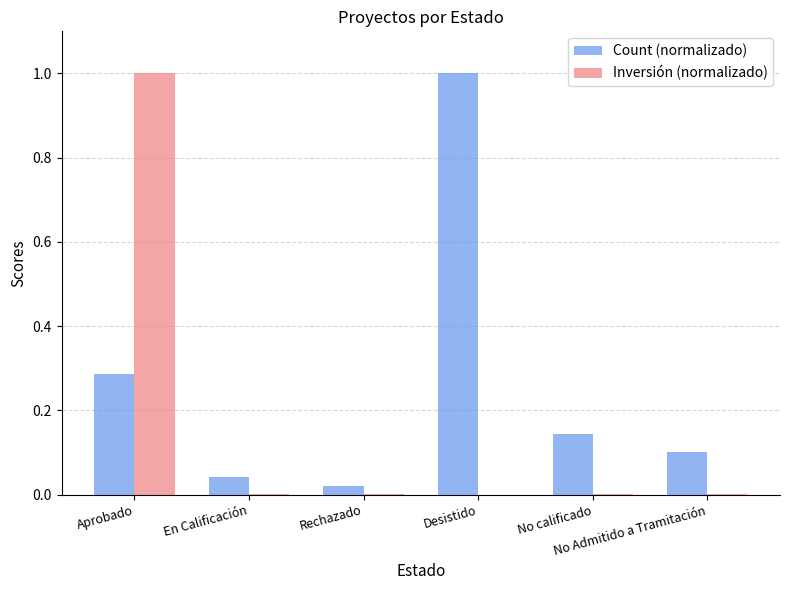

What is the maximum value for Inversión (normalizado)?

1.0